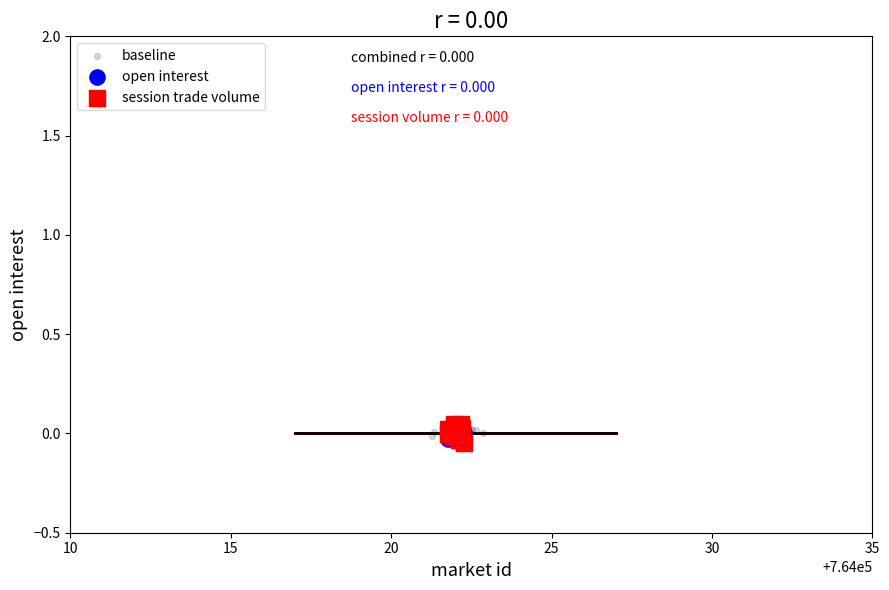

What are all the series names shown in the legend?

baseline, open interest, session trade volume